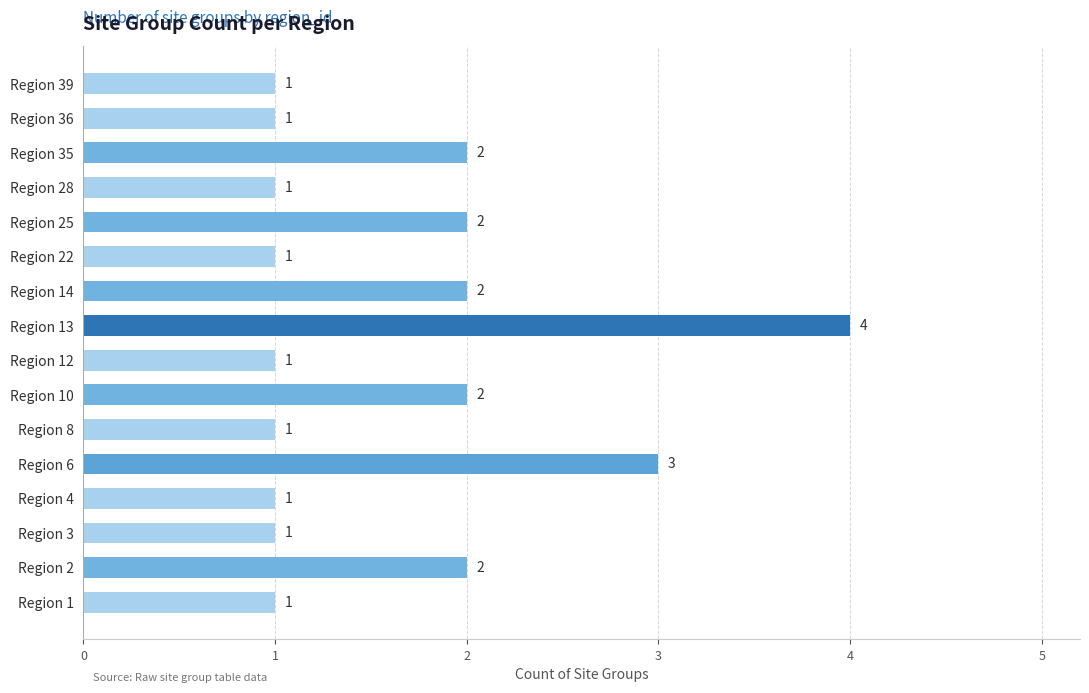

Reading bottom to top, extract all data points from this chart.

1	2	1	1	3	1	2	1	4	2	1	2	1	2	1	1